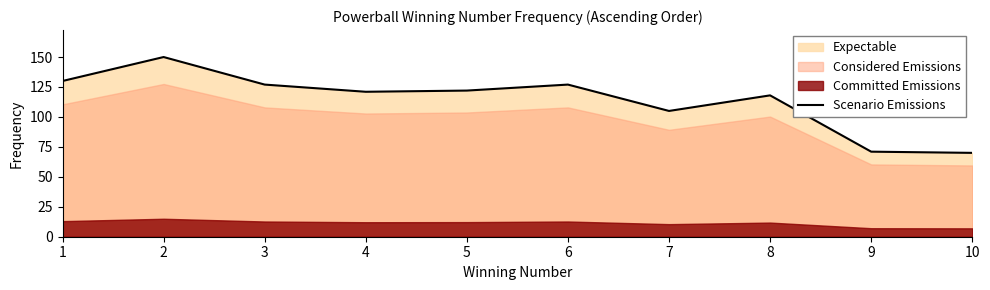

Which has a higher value, 3 or 6?

3